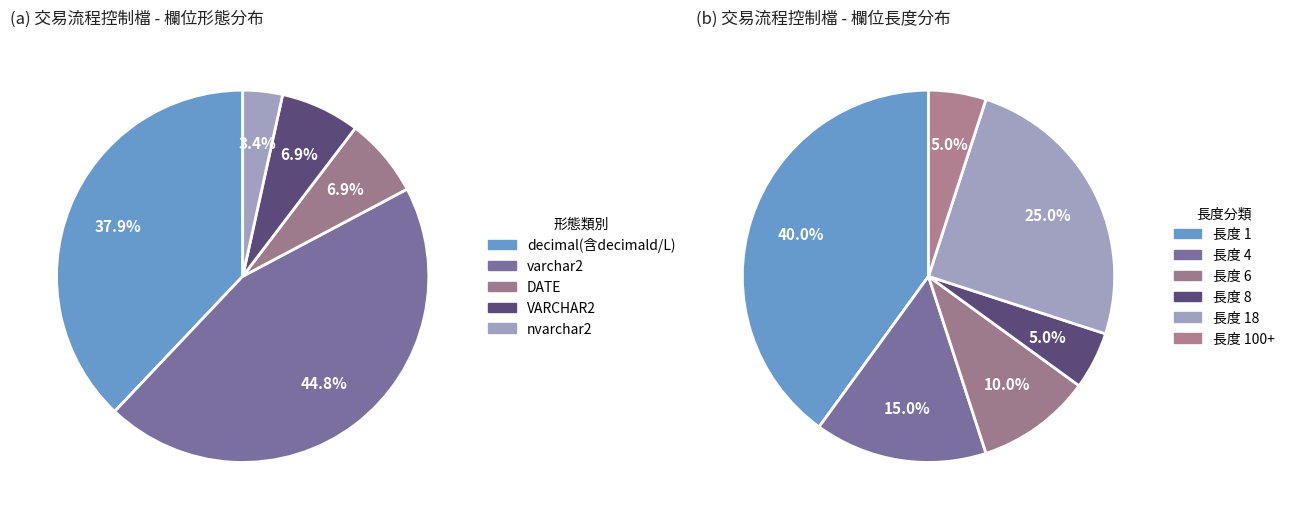

At VARCHAR2, list the series in order from smallest to largest.

形態分布, 長度分布